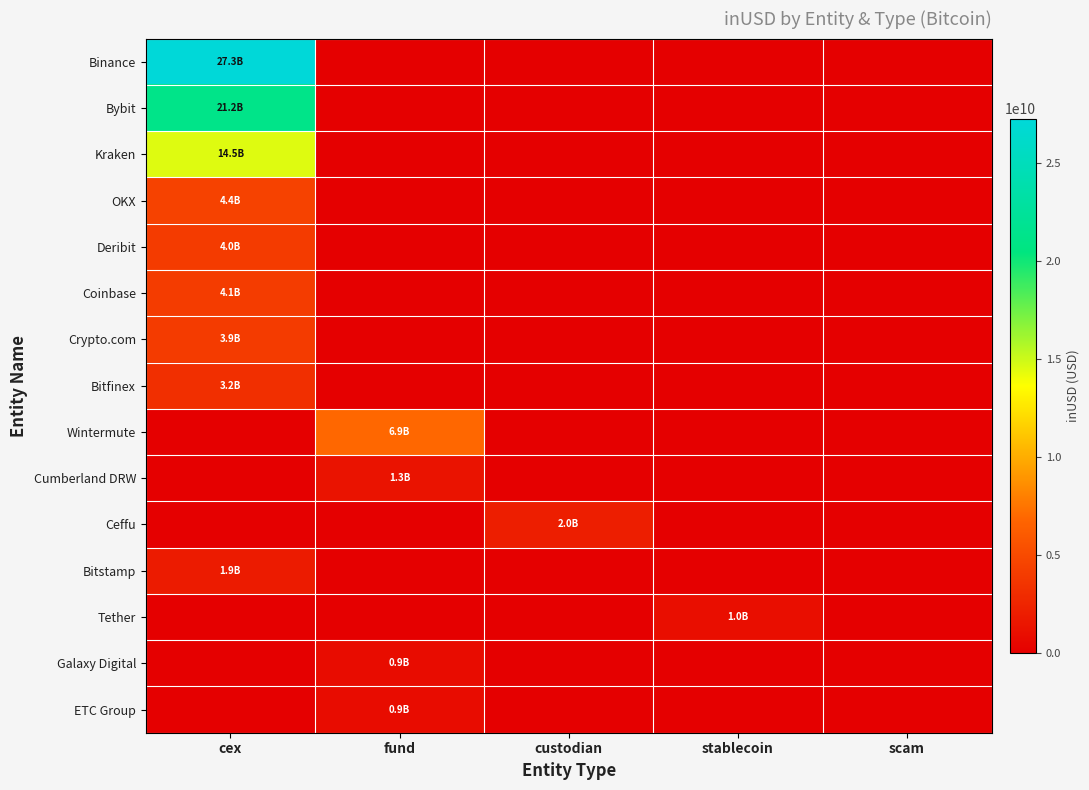

Reading right to left, extract all data points from this chart.

Binance: scam=0.0	stablecoin=0.0	custodian=0.0	fund=0.0	cex=27294455567.9
Bybit: scam=0.0	stablecoin=0.0	custodian=0.0	fund=0.0	cex=21169037273.5
Kraken: scam=0.0	stablecoin=0.0	custodian=0.0	fund=0.0	cex=14511094576.0
OKX: scam=0.0	stablecoin=0.0	custodian=0.0	fund=0.0	cex=4431015402.9
Deribit: scam=0.0	stablecoin=0.0	custodian=0.0	fund=0.0	cex=4010743895.3
Coinbase: scam=0.0	stablecoin=0.0	custodian=0.0	fund=0.0	cex=4056301291.4
Crypto.com: scam=0.0	stablecoin=0.0	custodian=0.0	fund=0.0	cex=3944920990.2
Bitfinex: scam=0.0	stablecoin=0.0	custodian=0.0	fund=0.0	cex=3244589687.3
Wintermute: scam=0.0	stablecoin=0.0	custodian=0.0	fund=6882960870.6	cex=0.0
Cumberland DRW: scam=0.0	stablecoin=0.0	custodian=0.0	fund=1302248824.1	cex=0.0
Ceffu: scam=0.0	stablecoin=0.0	custodian=2038881649.3	fund=0.0	cex=0.0
Bitstamp: scam=0.0	stablecoin=0.0	custodian=0.0	fund=0.0	cex=1897429038.8
Tether: scam=0.0	stablecoin=1004186688.0	custodian=0.0	fund=0.0	cex=0.0
Galaxy Digital: scam=0.0	stablecoin=0.0	custodian=0.0	fund=889572314.0	cex=0.0
ETC Group: scam=0.0	stablecoin=0.0	custodian=0.0	fund=875762816.0	cex=0.0